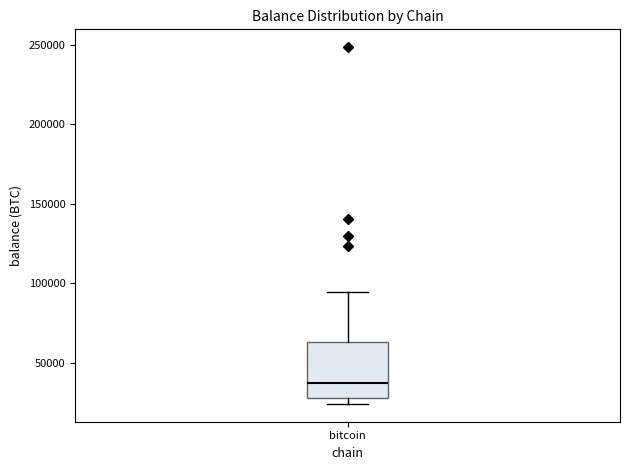

Read this box plot against the y-axis: the position of the median line, the range covered by the box, and the ends of both whiskers. The values are not printed on the chart, so give them approximately, as read against the axis.

median 35000, box 30000 to 65000, whiskers 25000 to 95000